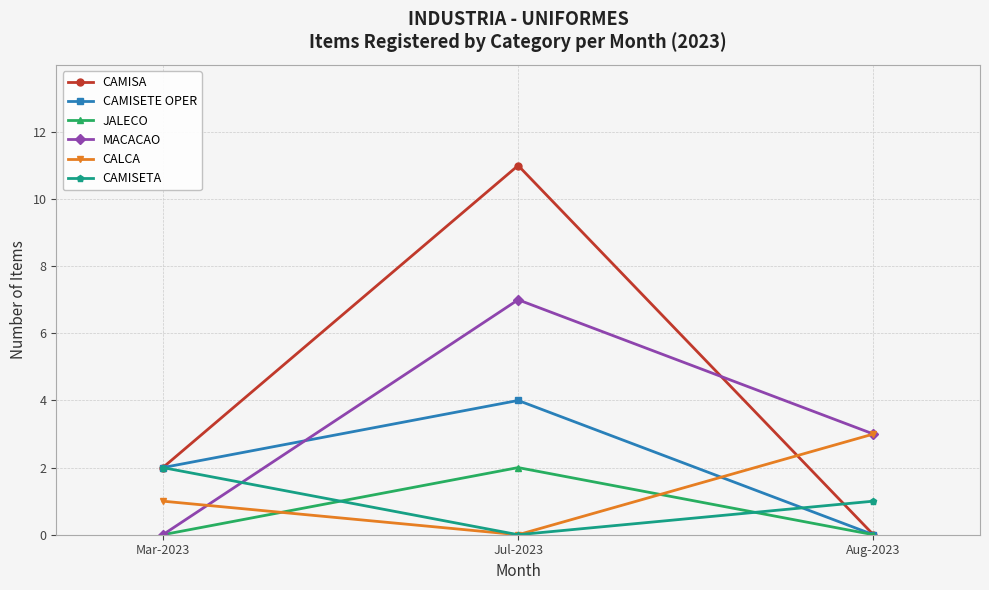

Count the MACACAO values in the range 0 to 7.

3